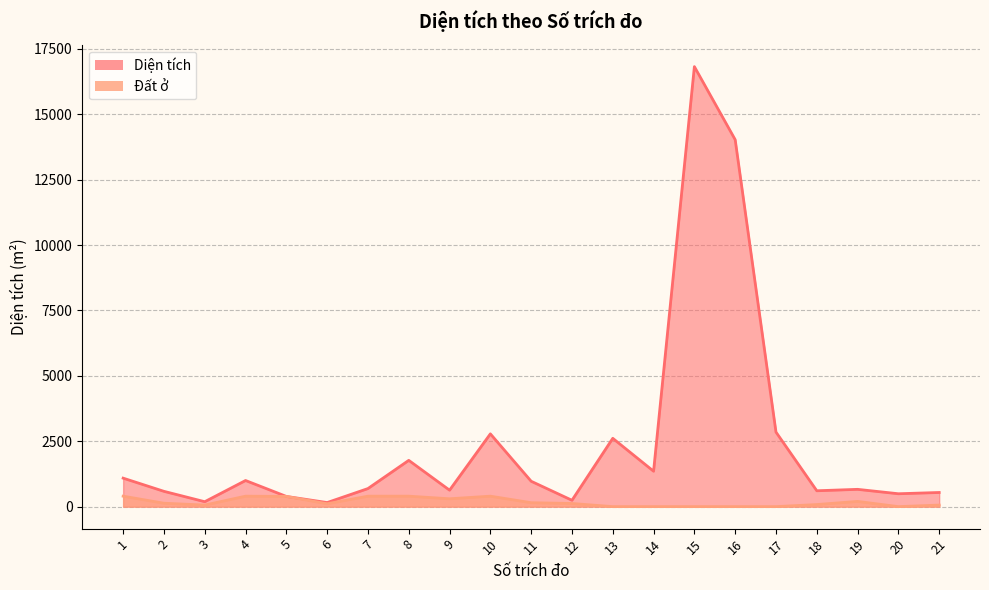

How many data points does each series have?

21